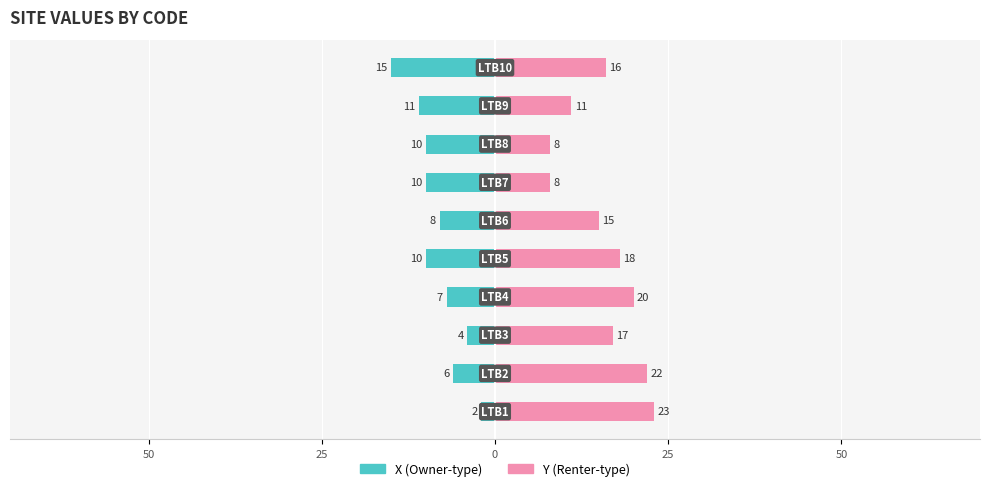

Rank the series by their maximum value, from lowest to highest.

X, Y